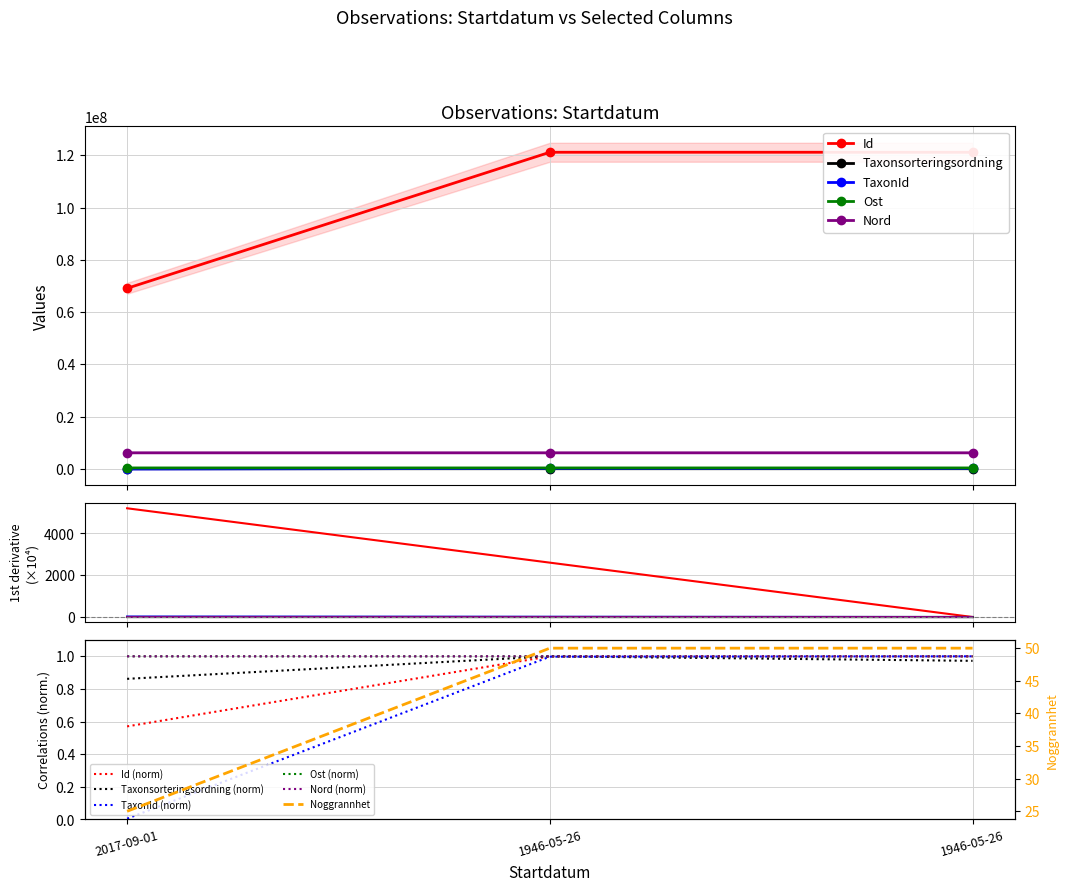

Between 1946-05-26 and 1946-05-26, which series saw the biggest shift?

Taxonsorteringsordning